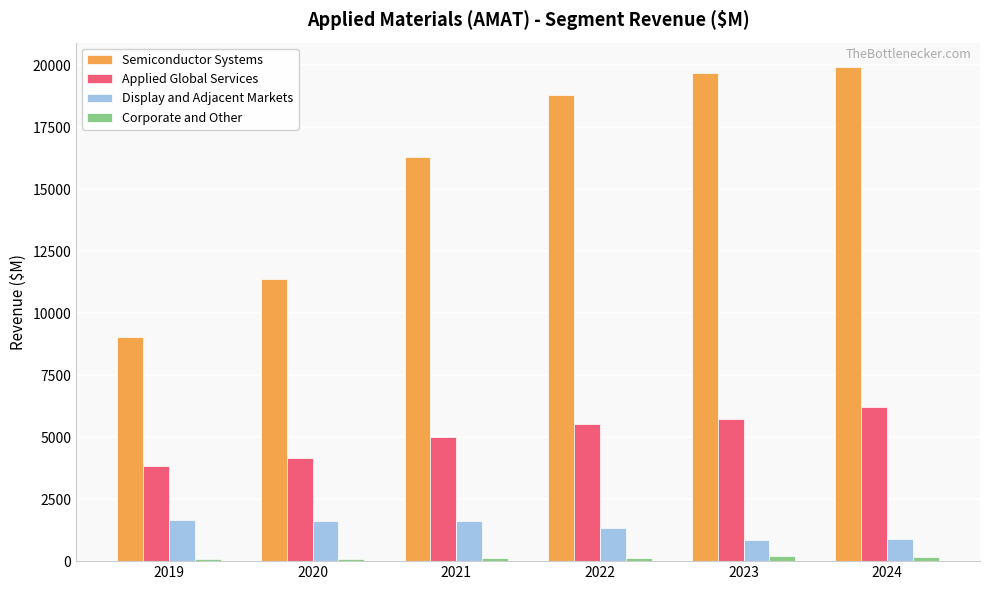

What is the difference between the maximum and minimum values in the Display and Adjacent Markets series?

783